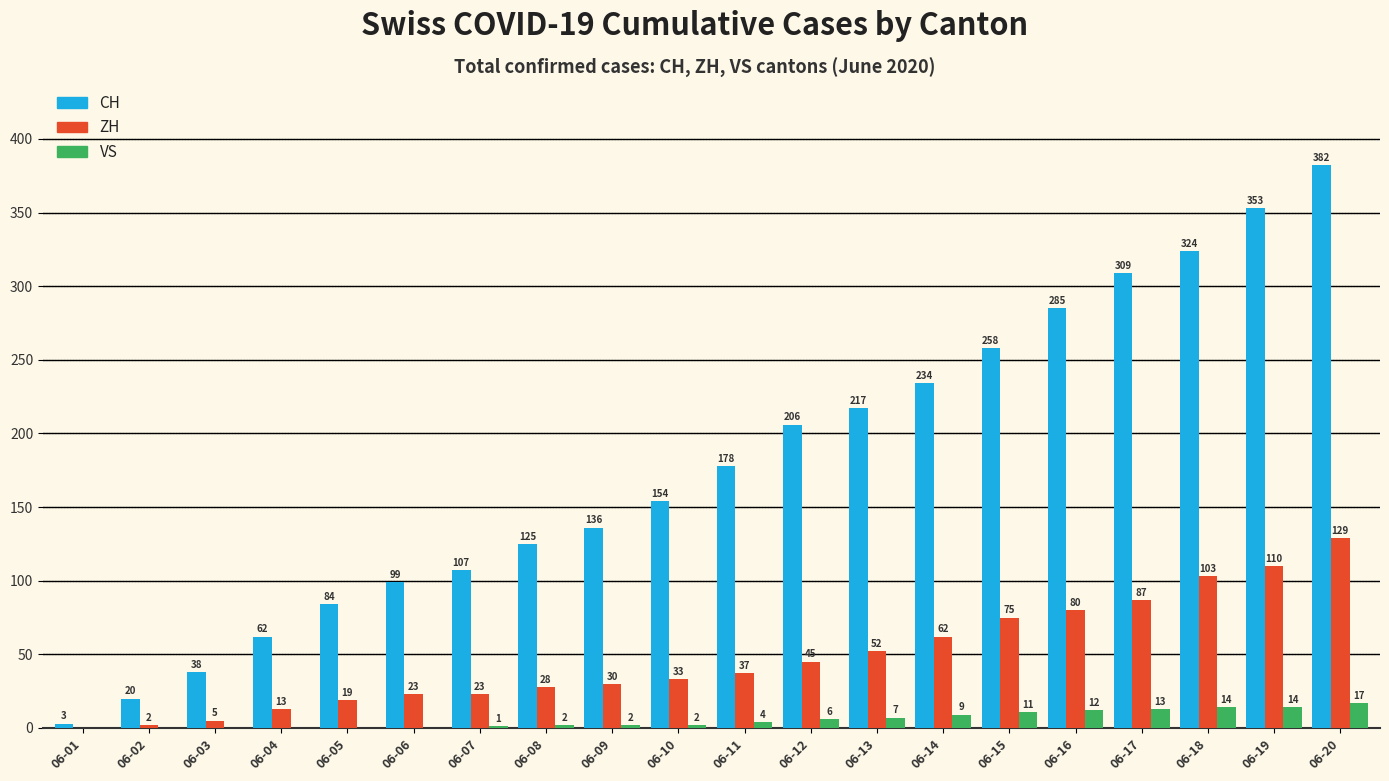

How many groups of bars are there?

20